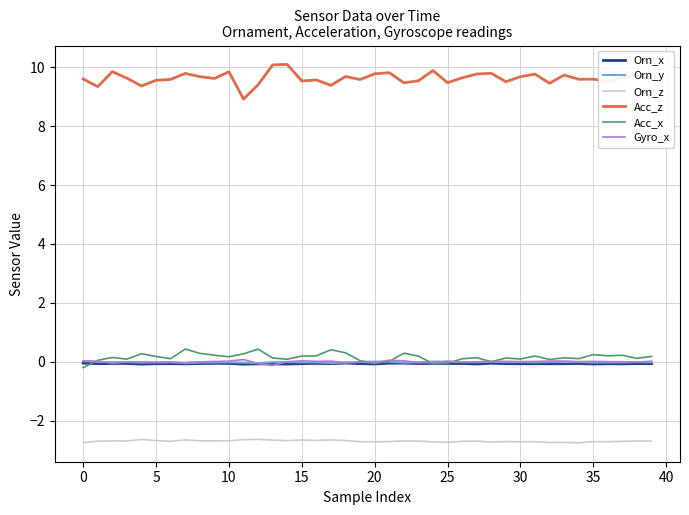

In Gyro_x, how many points are lower than both neighbors (excluding endpoints)?

11